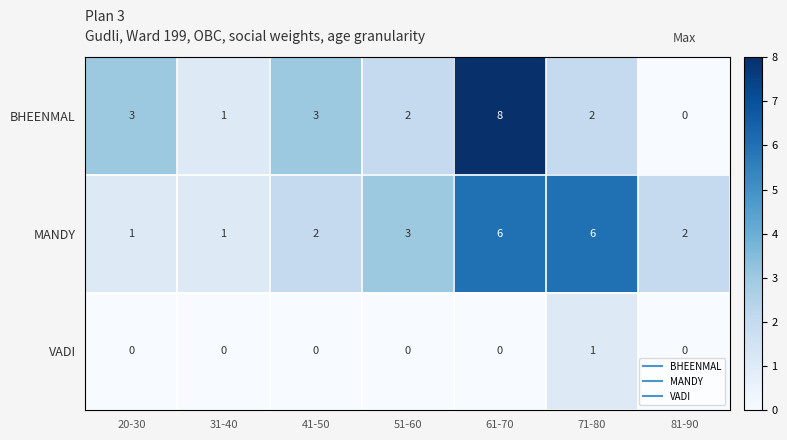

At how many categories does at least one series exceed 5?

2